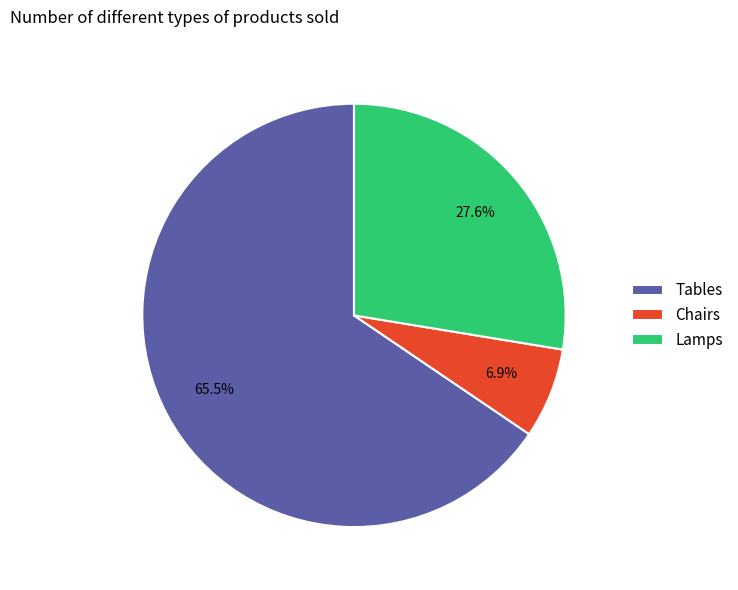

To the nearest percent, what is the combined percentage of Chairs and Lamps?

34%